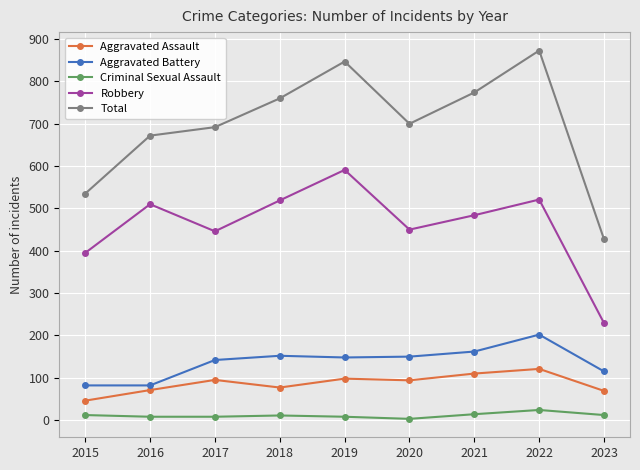

Is this an area chart (filled region under the line)?

No